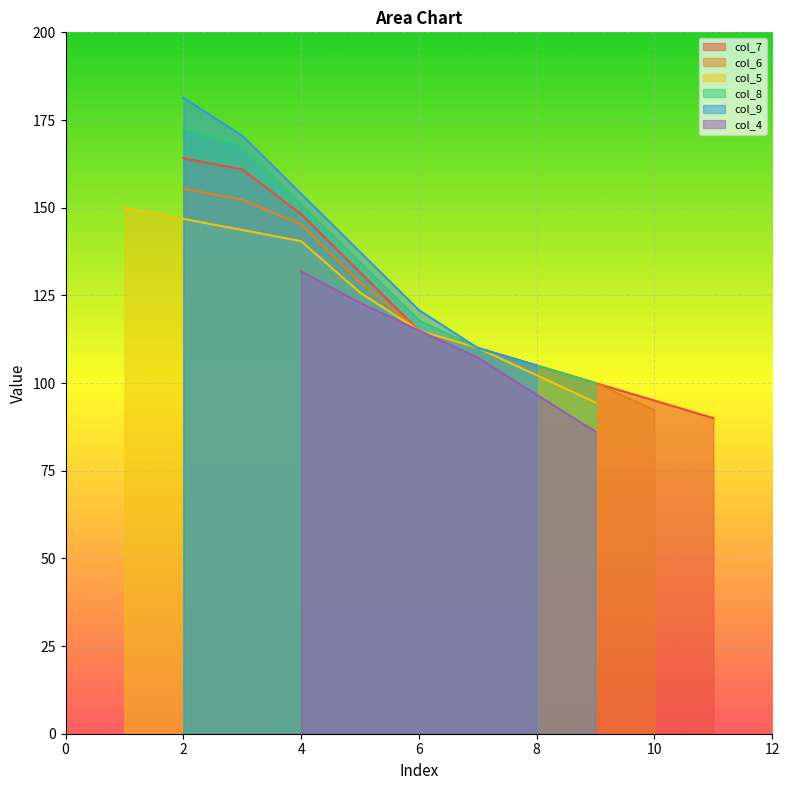

How many values in the col_4 series exceed 0?

6